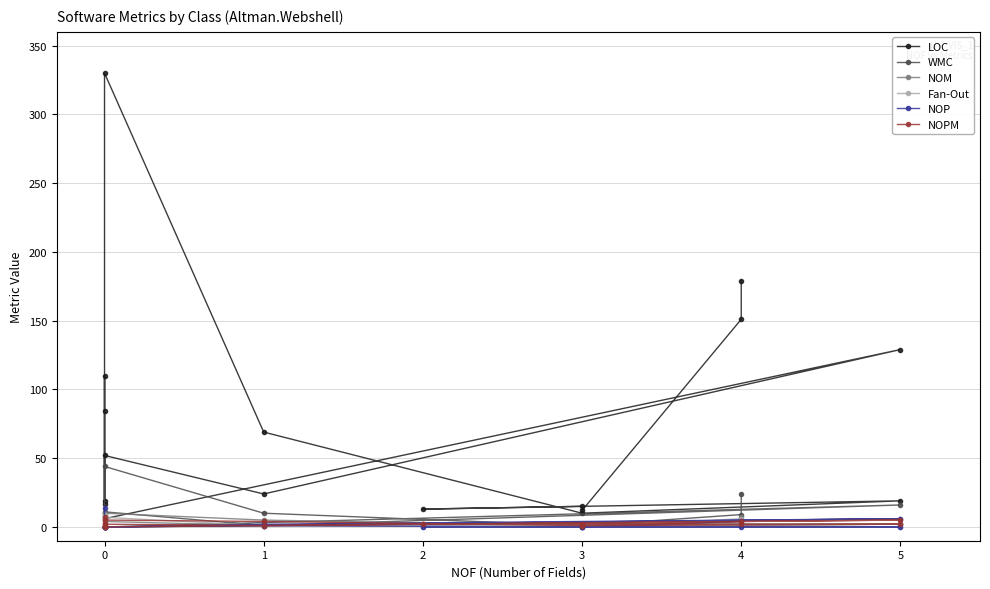

Which series changed the most between 4 and 3?

LOC